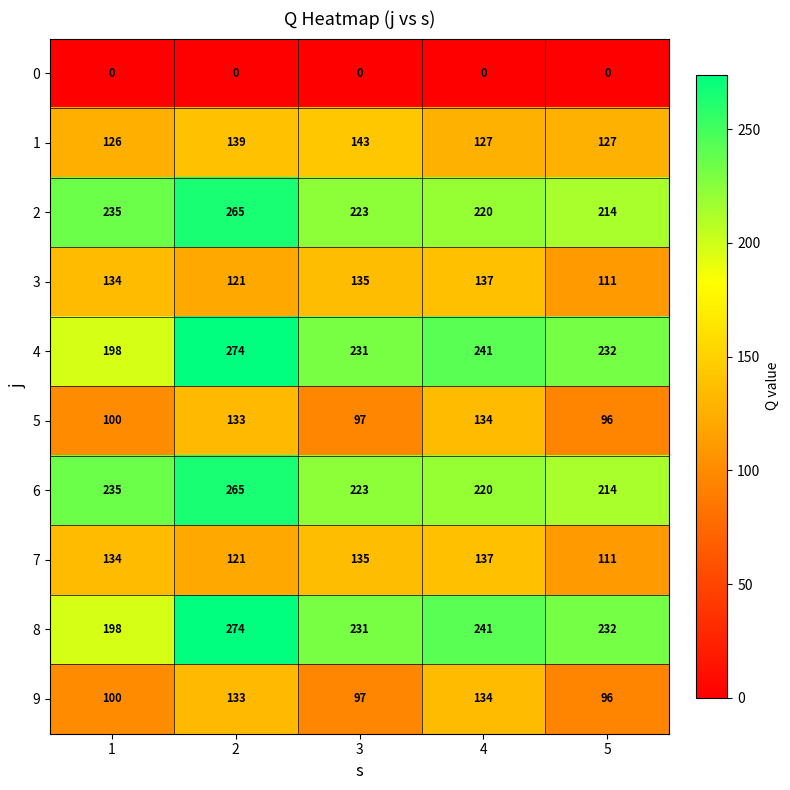

List the labels in order of 7 value, smallest first.

5, 2, 1, 3, 4